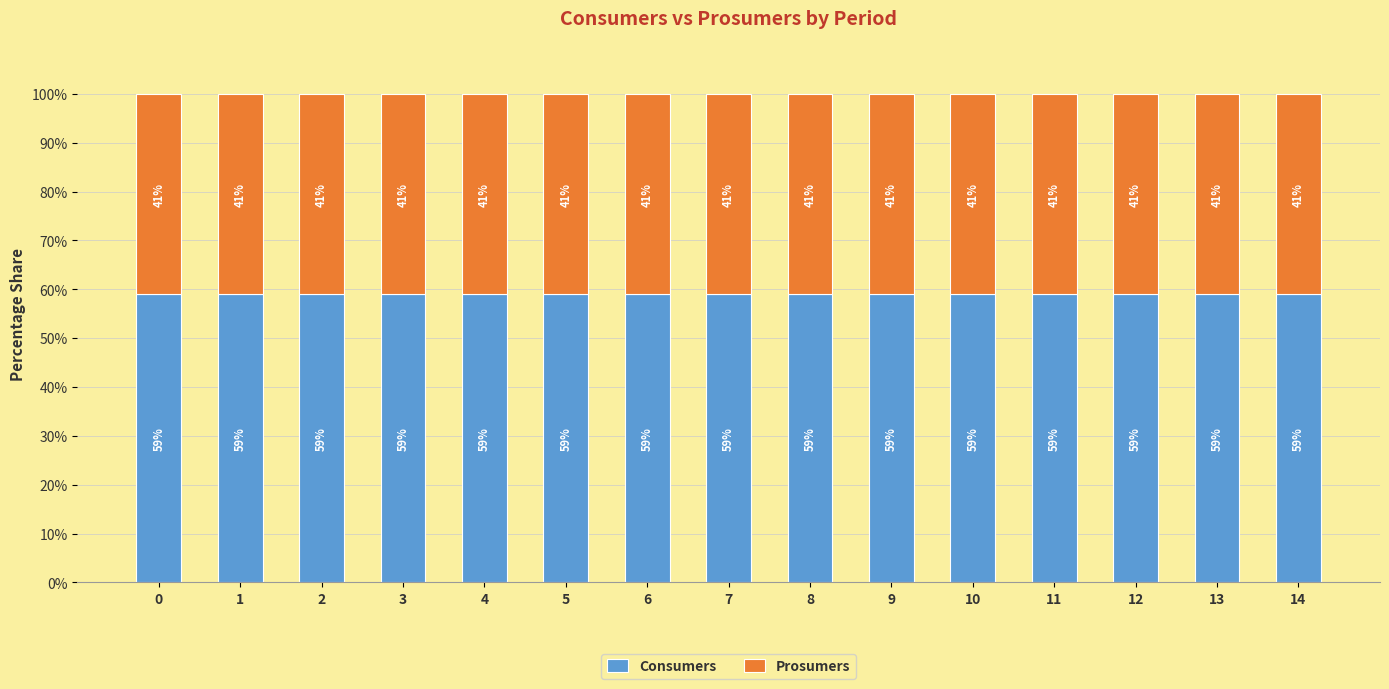

What is the maximum value for Consumers?

59.1